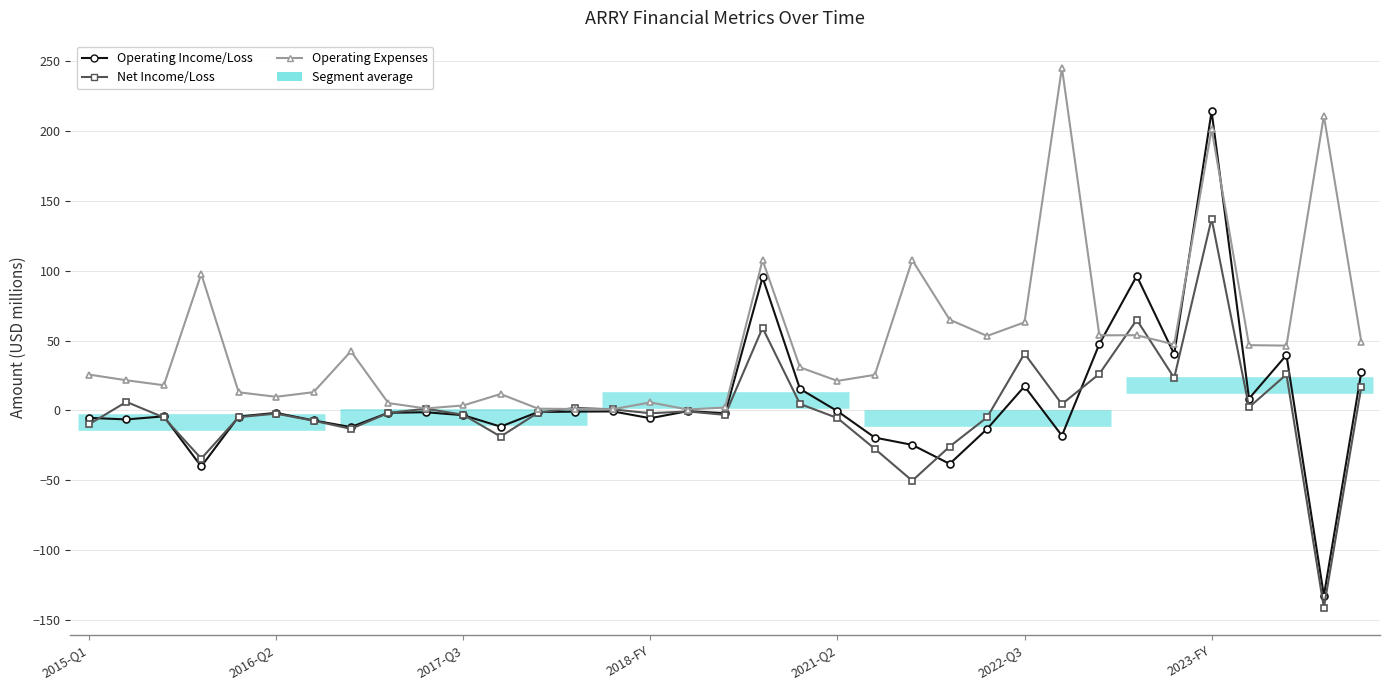

At how many categories does at least one series exceed 212?

2